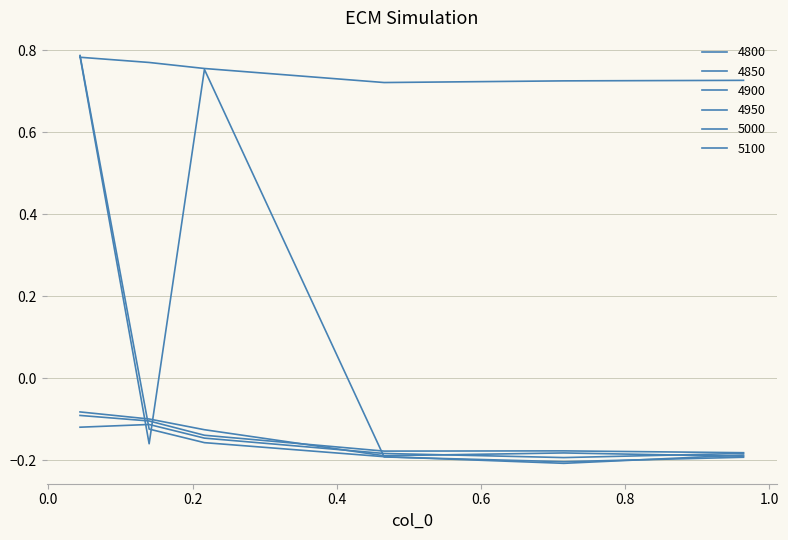

Does the chart display data point markers on the line(s)?

No